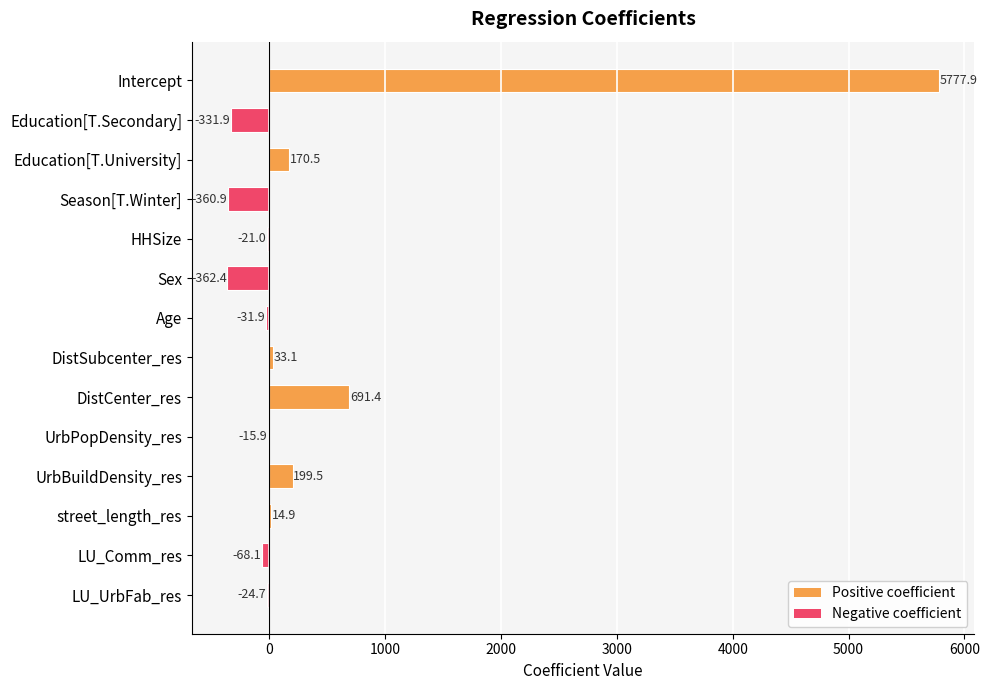

At which label is the value closest to 2707?

DistCenter_res